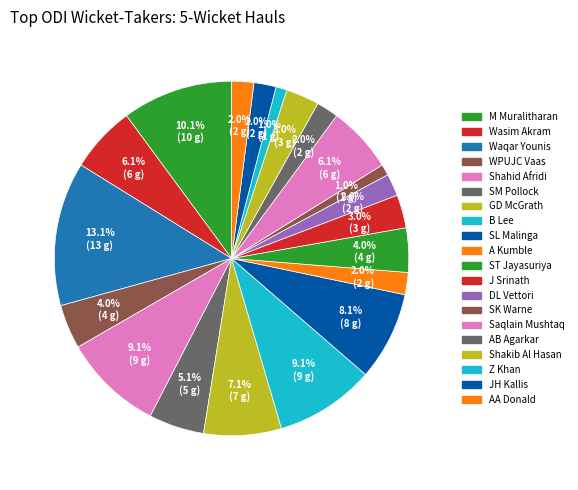

To the nearest percent, what percentage of the pie is Shahid Afridi?

9%